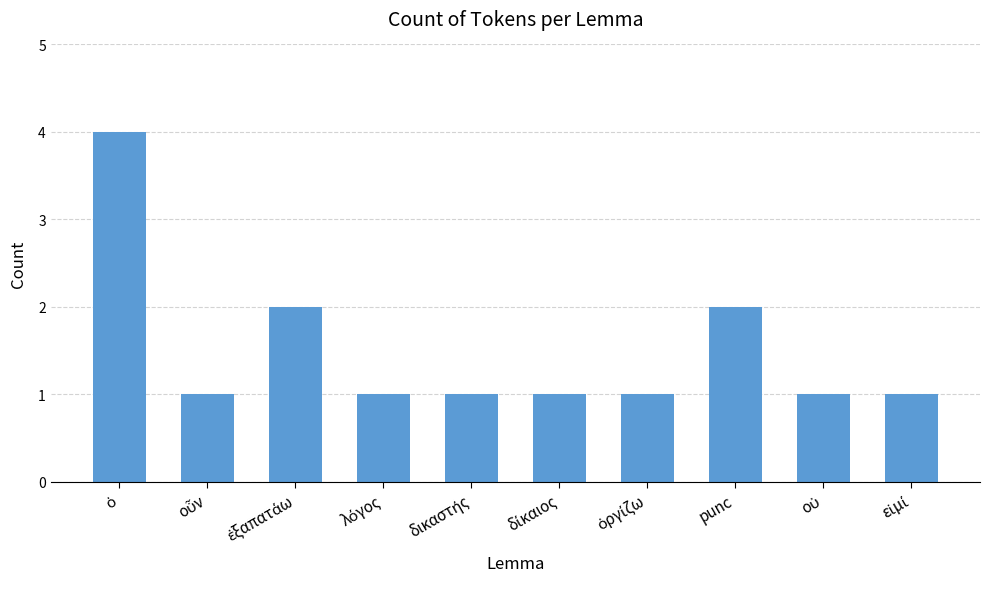

Does the chart contain any negative values?

No